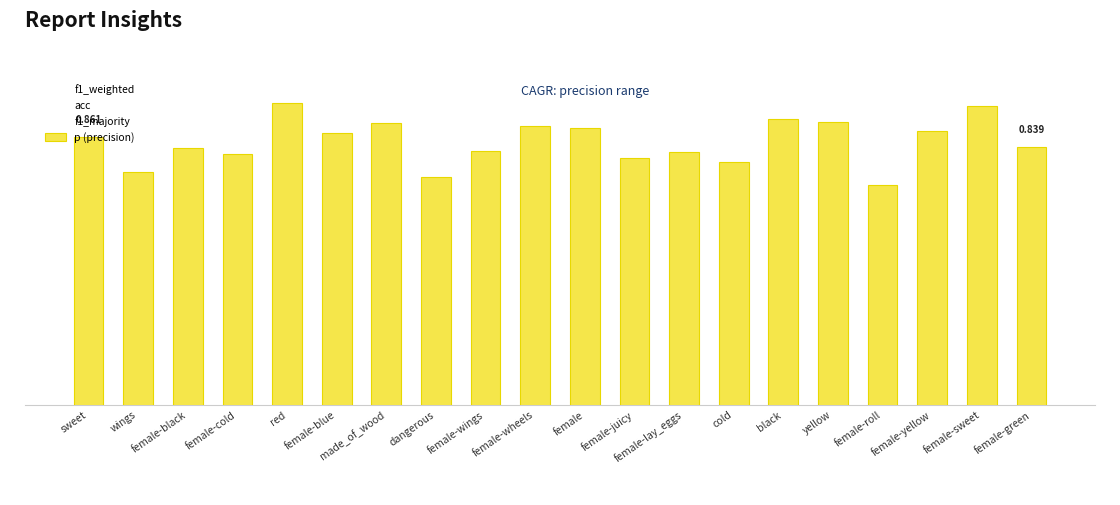

Is the value of f1_majority at female-yellow greater than the value of acc at black?

No